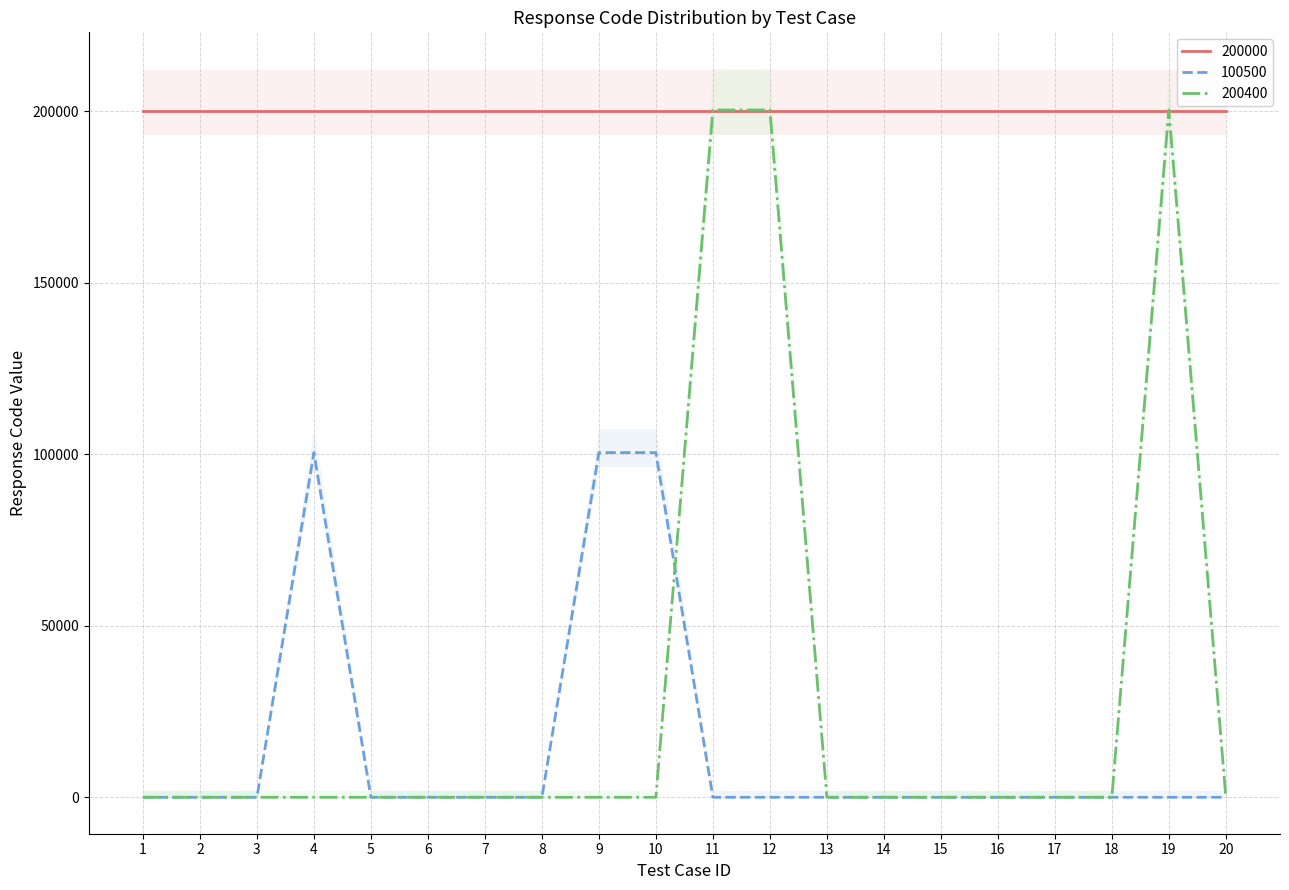

Is the value of 200400 at 11 greater than the value of 100500 at 19?

Yes